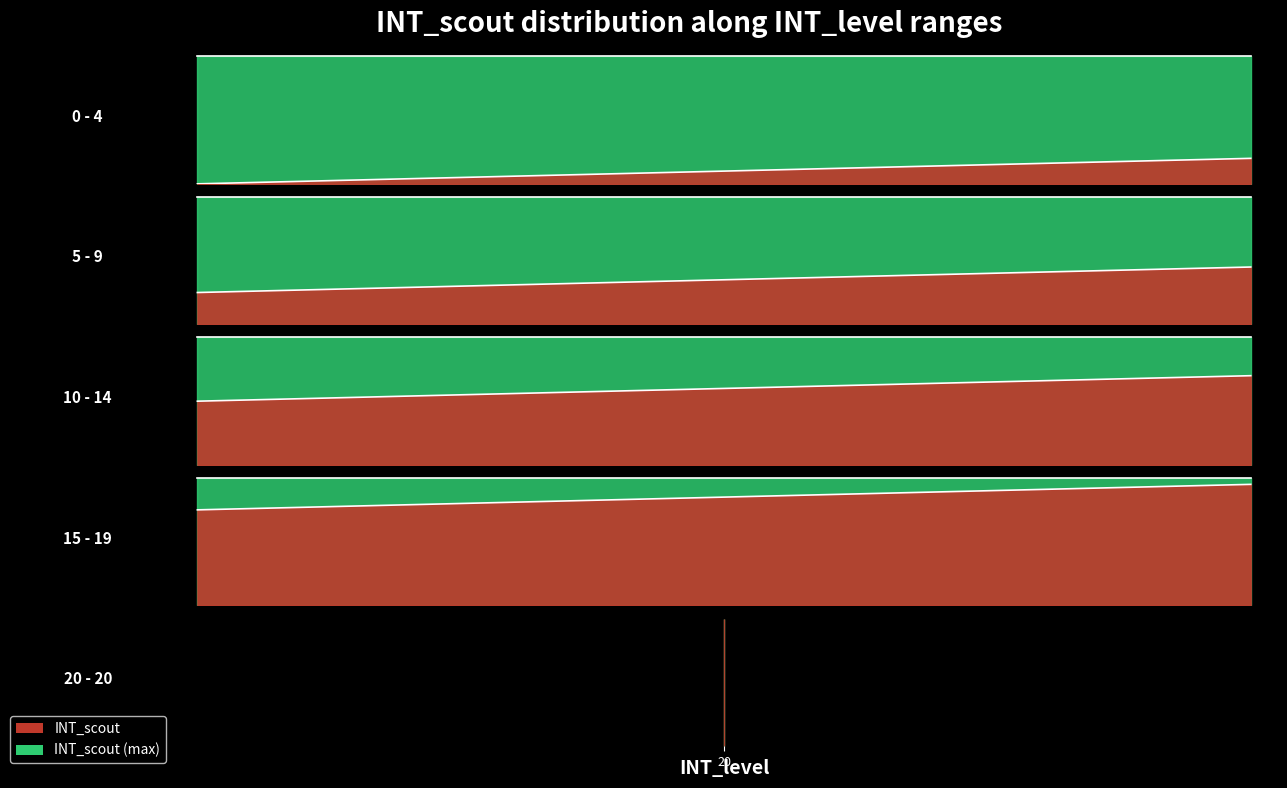

How many lines are shown in the chart?

1